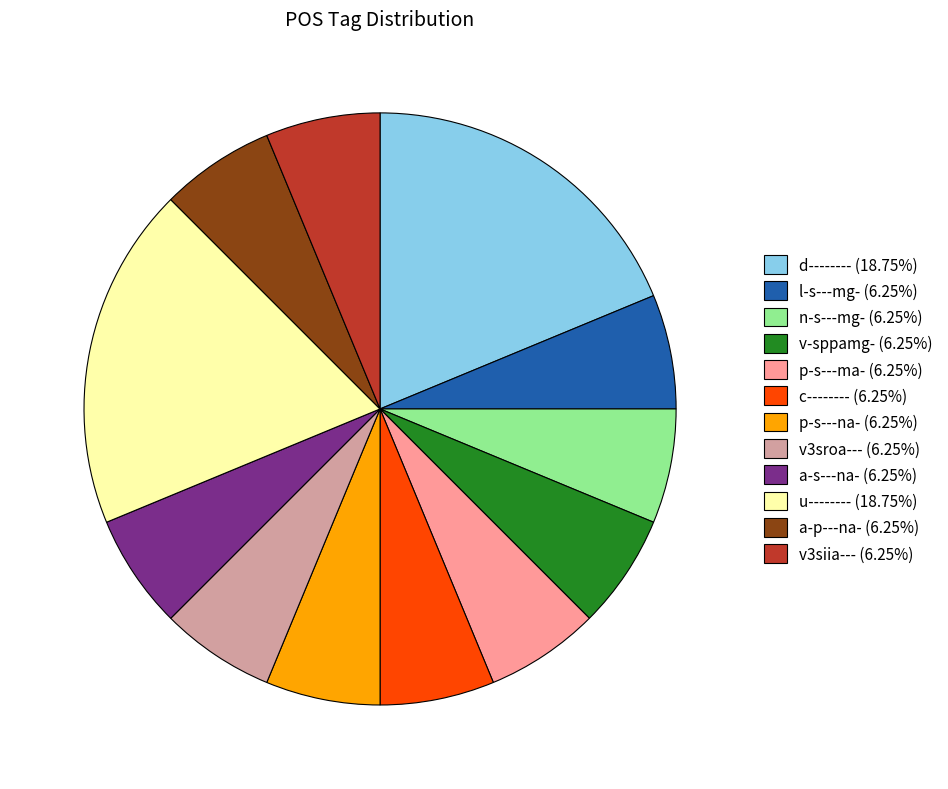

Approximately how many times larger is the value at u-------- (18.75%) compared to d-------- (18.75%)?

1.0